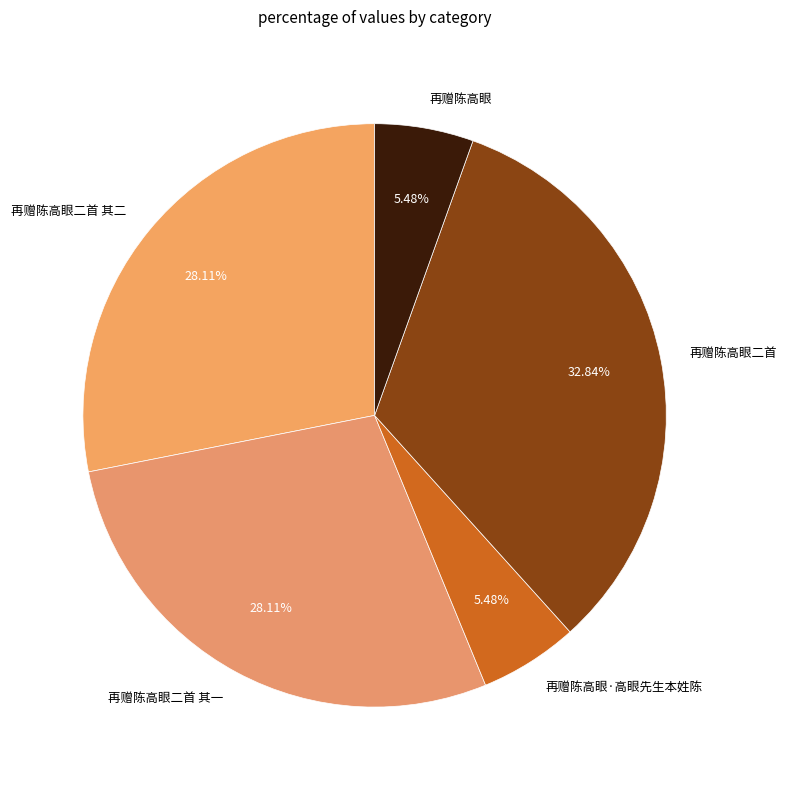

The 再赠陈高眼·高眼先生本姓陈 slice represents 13% of the pie. True or false?

False